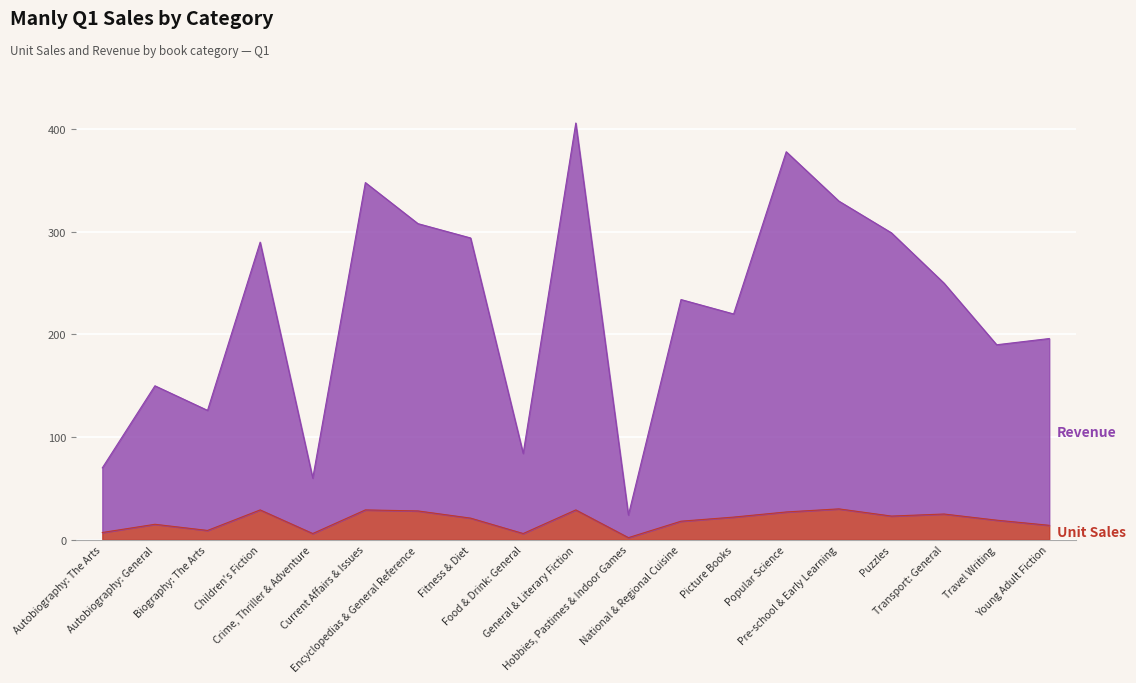

How many data points in Unit Sales are less than 21?

9